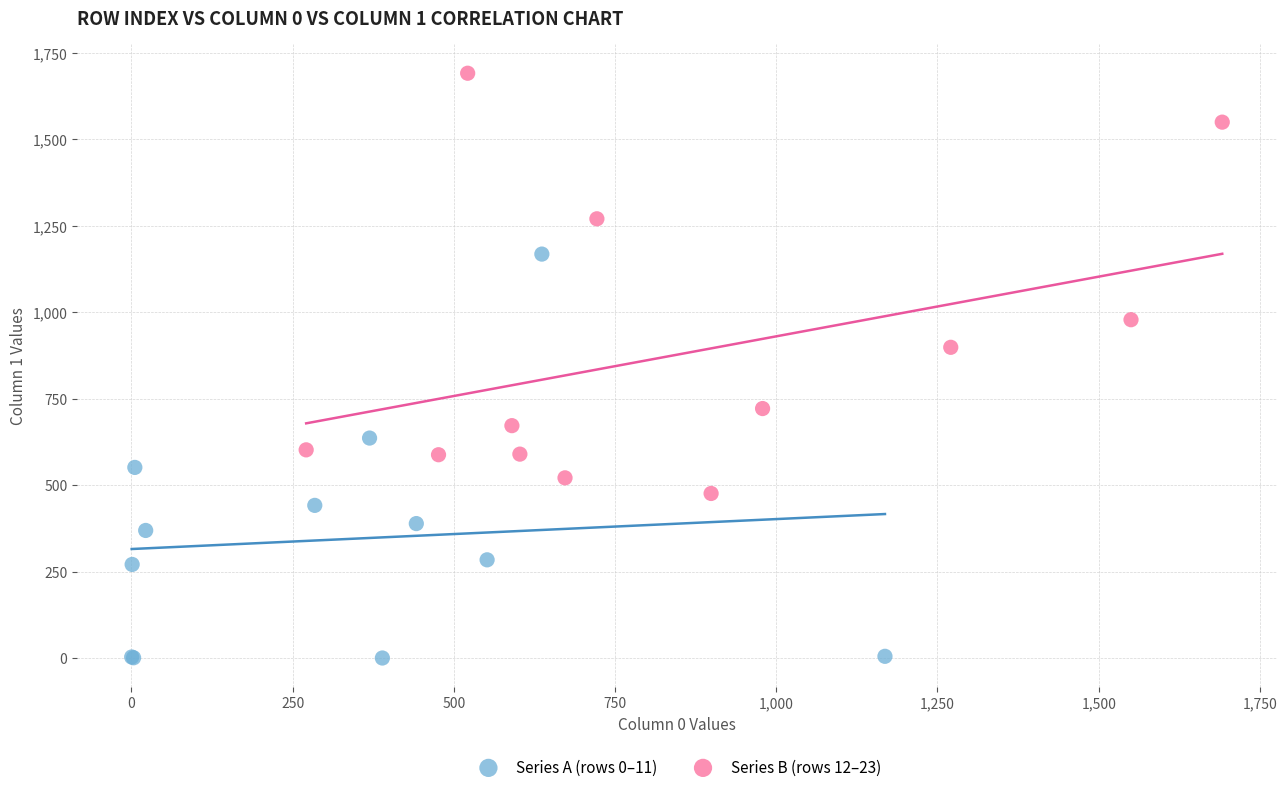

Which series contains the highest Y value?

Series B (rows 12–23)